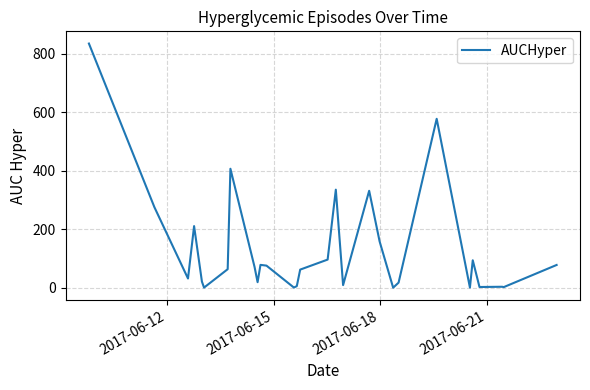

What is the greatest value displayed?

834.5